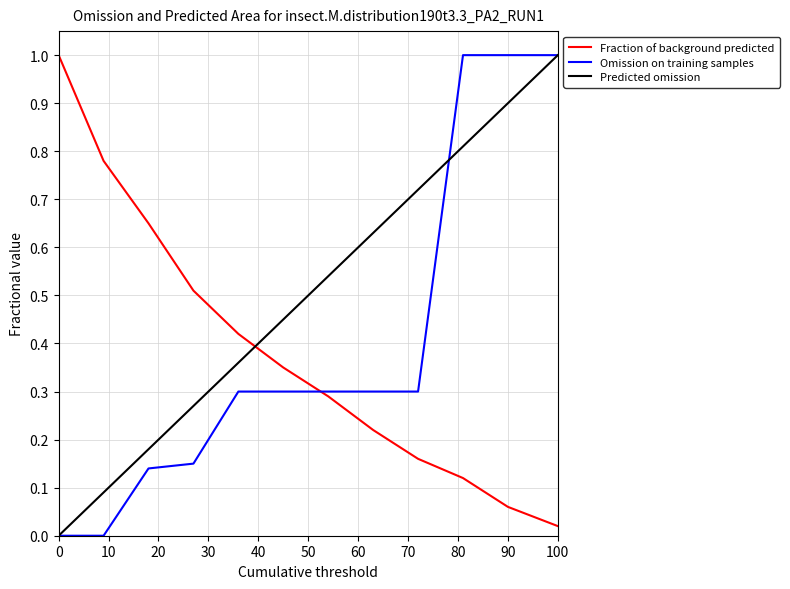

Which series has the largest total across all categories?

Predicted omission